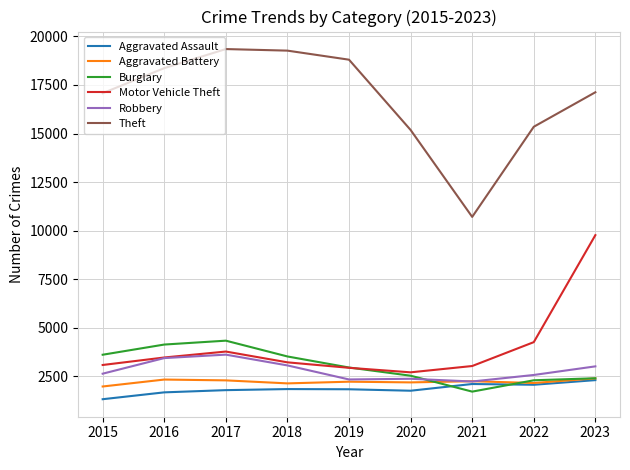

At which category is the sum across all series the highest?

2023